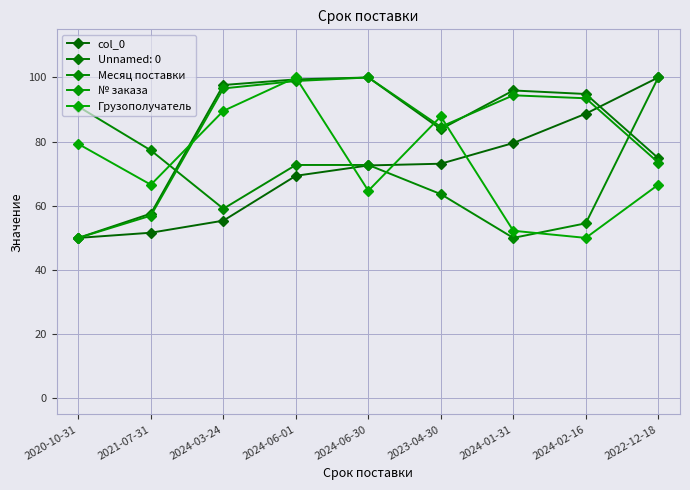

After their last crossing, which series has the higher values: Месяц поставки or Грузополучатель?

Месяц поставки